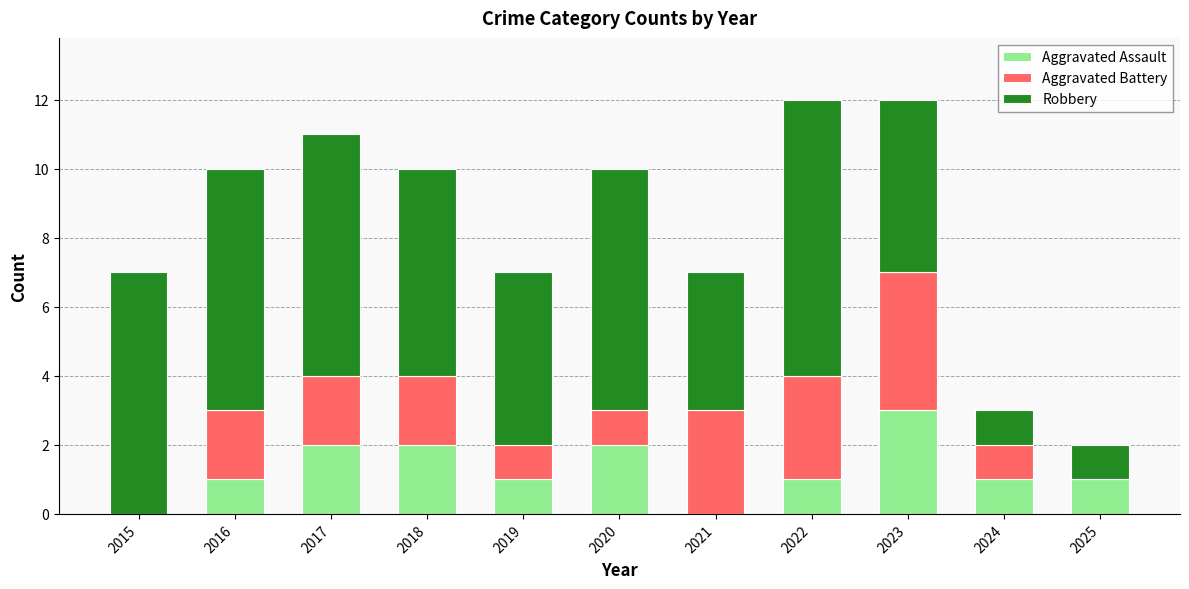

What is the maximum value for Aggravated Assault?

3